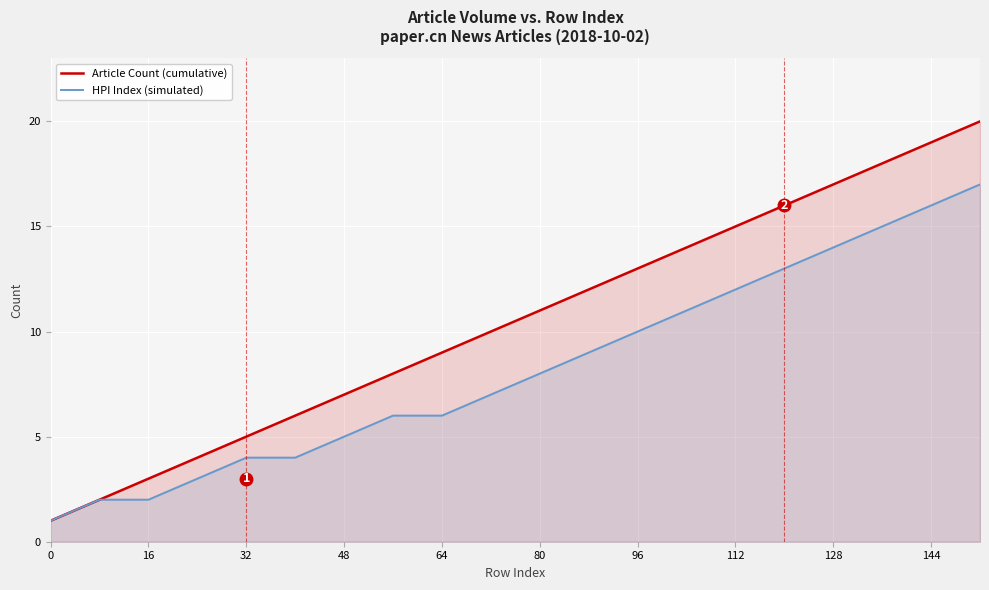

Which series changed the most between 0 and 48?

Article Count (cumulative)